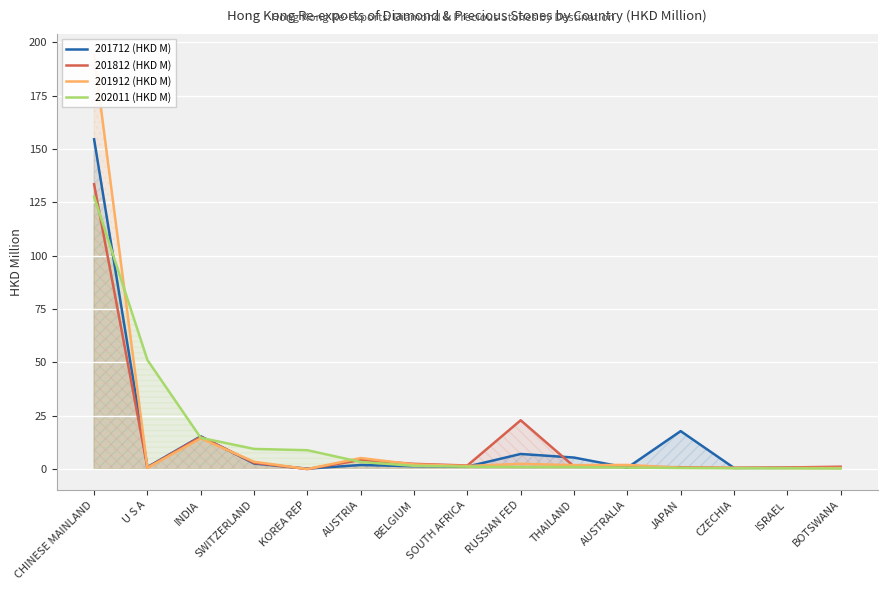

After their last crossing, which series has the higher values: 201812 (HKD M) or 201712 (HKD M)?

201712 (HKD M)